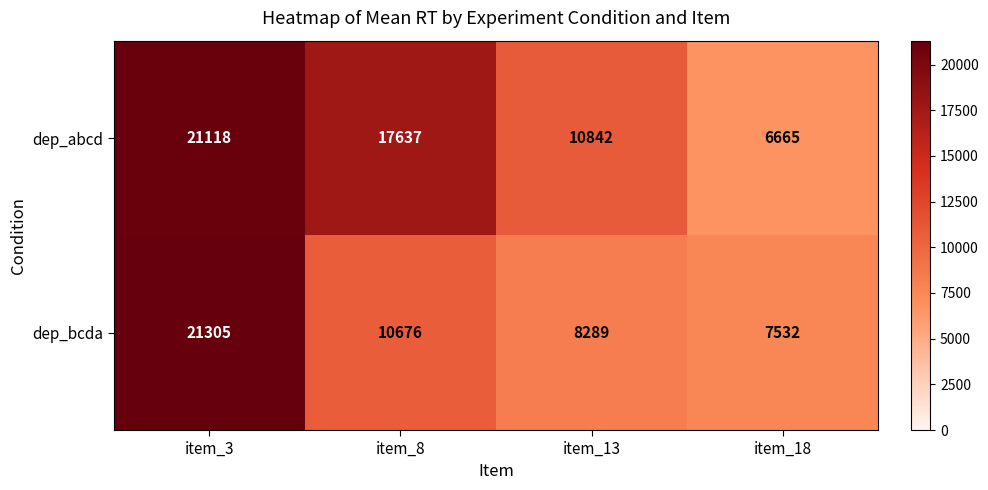

List the labels in order of dep_bcda value, smallest first.

item_18, item_13, item_8, item_3